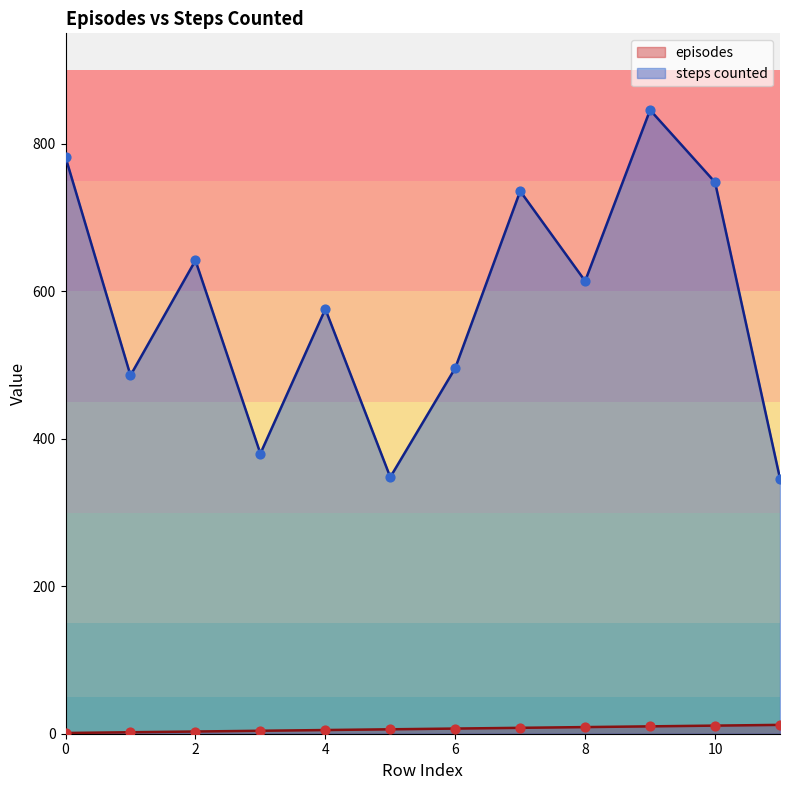

At which category is the sum across all series the highest?

9